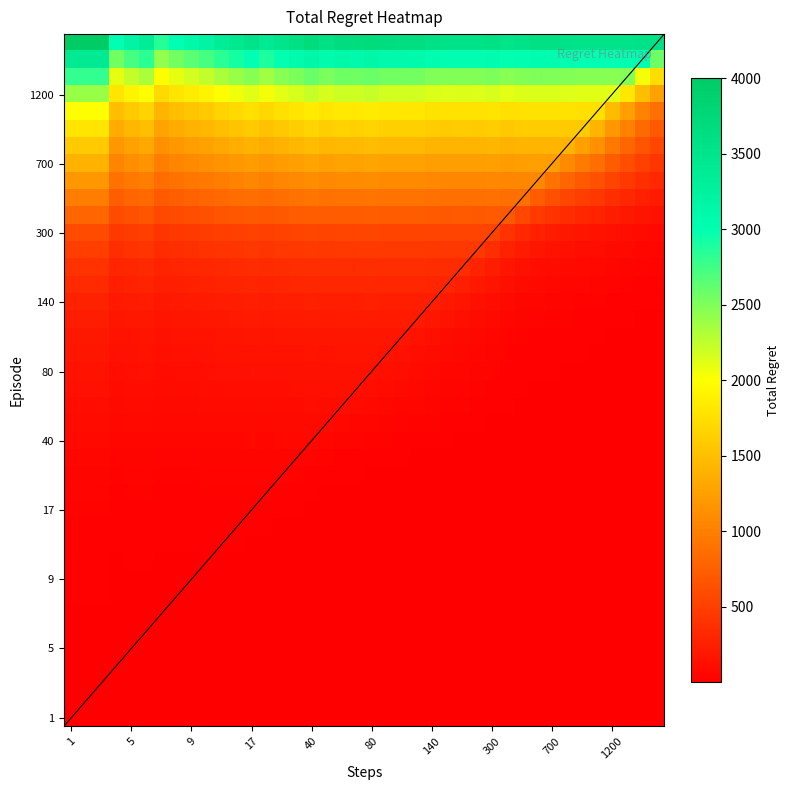

At how many categories does at least one series exceed 3884?

3